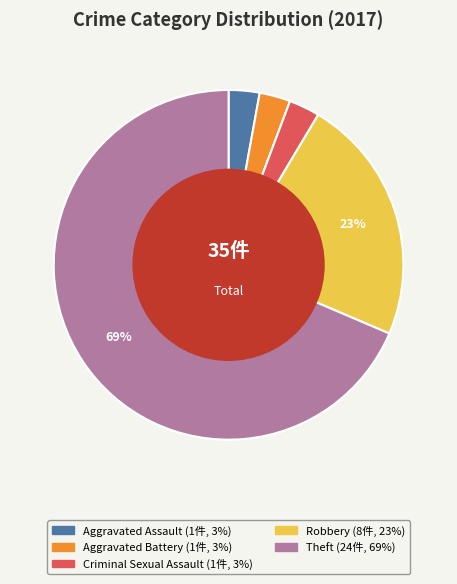

Does any single category account for the majority?

Yes